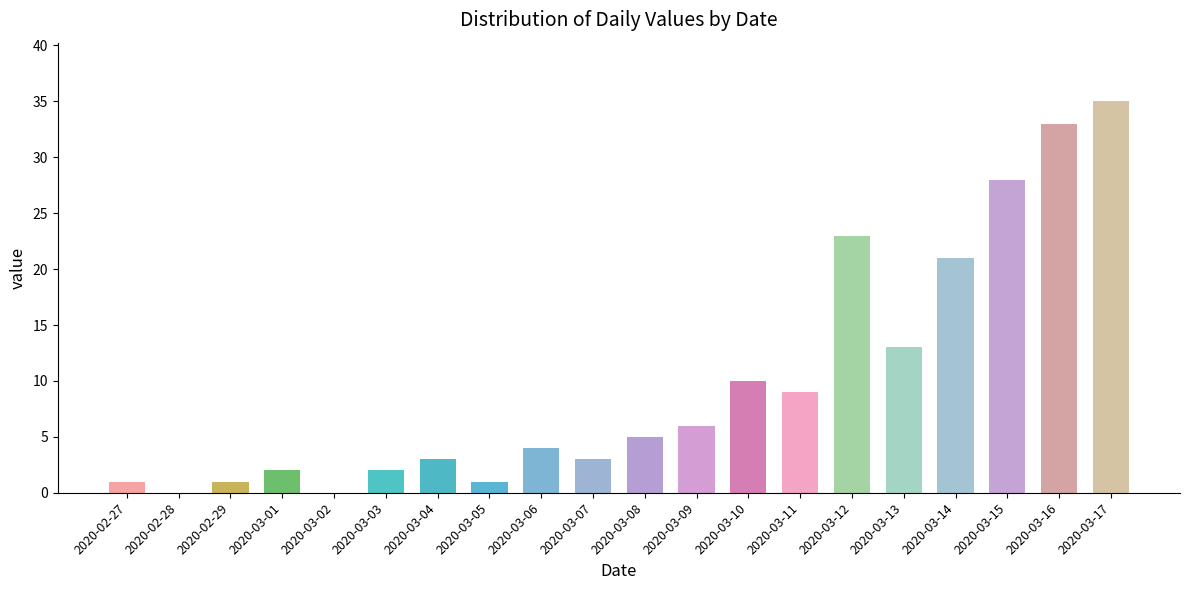

Between 2020-02-27 and 2020-03-14, which is larger?

2020-03-14